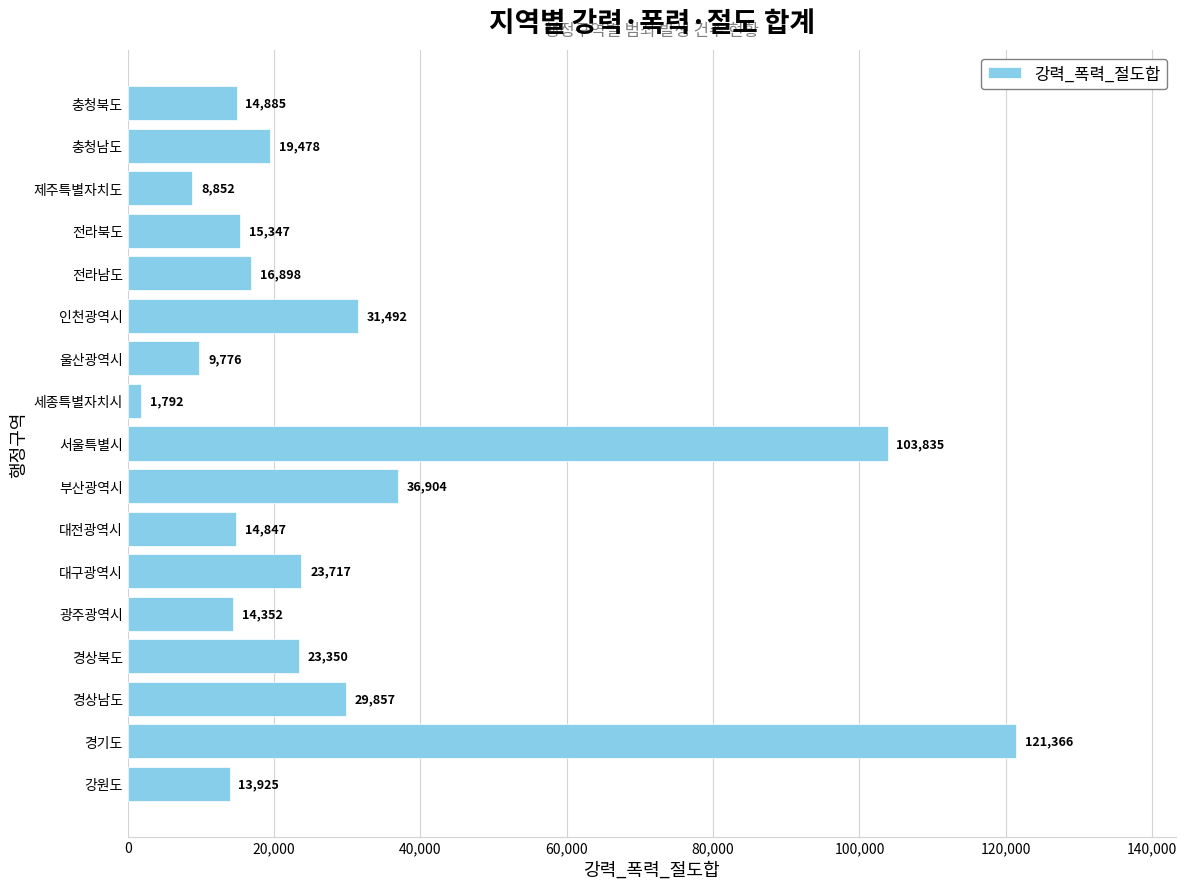

What is the difference between the second highest and minimum values?

102043